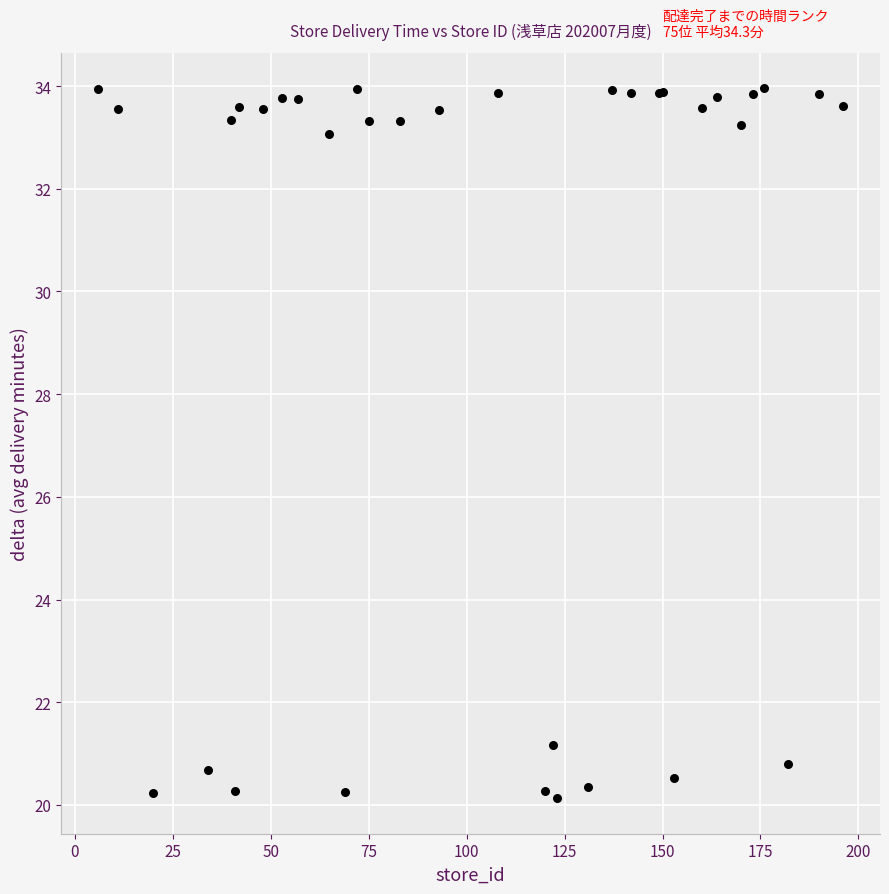

What Y value in the scatter plot is closest to 27?

21.2